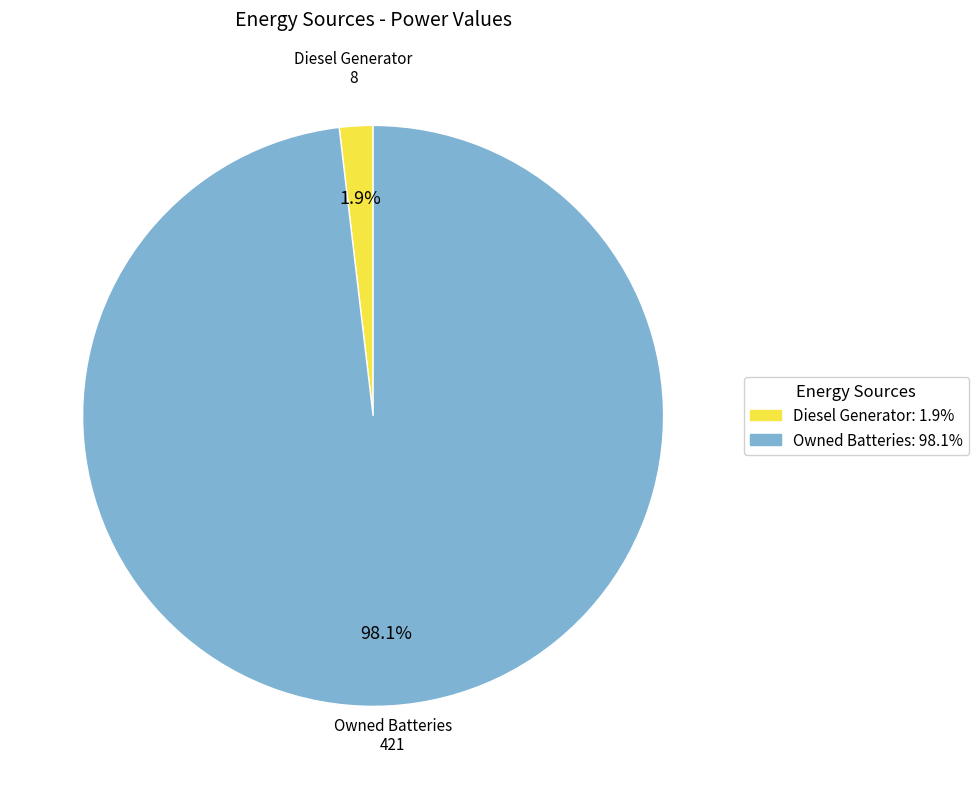

To the nearest percent, what is the average slice percentage?

50%